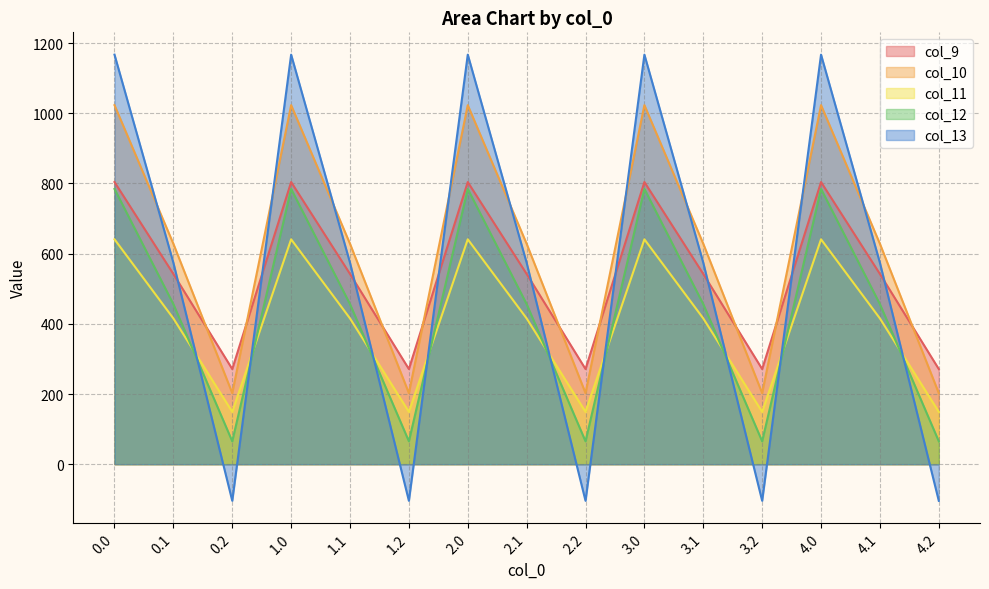

What position from the right is 3.0?

6